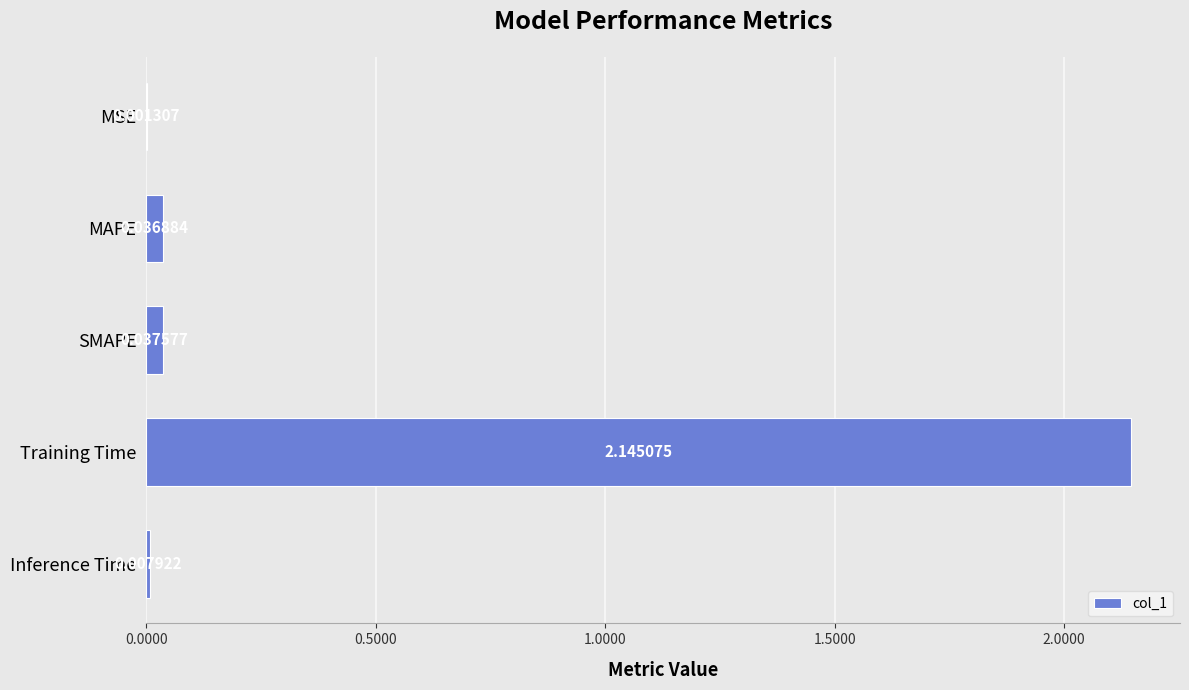

Between MSE and Inference Time, which is larger?

Inference Time